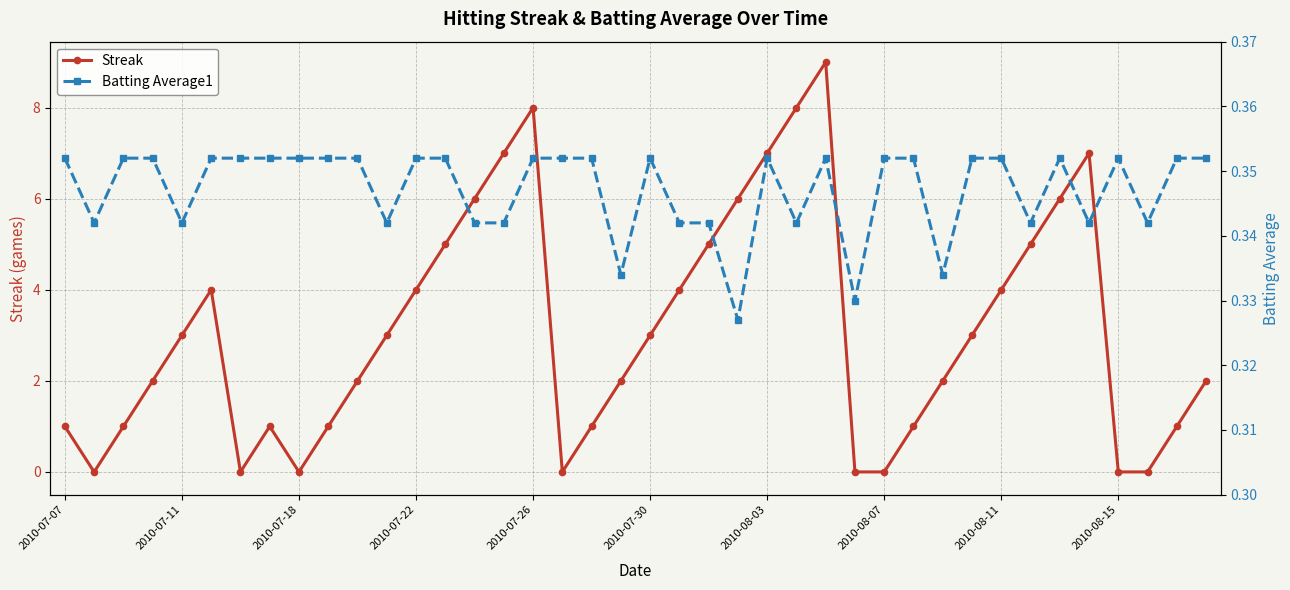

How many times do Streak and Batting Average1 cross each other?

12